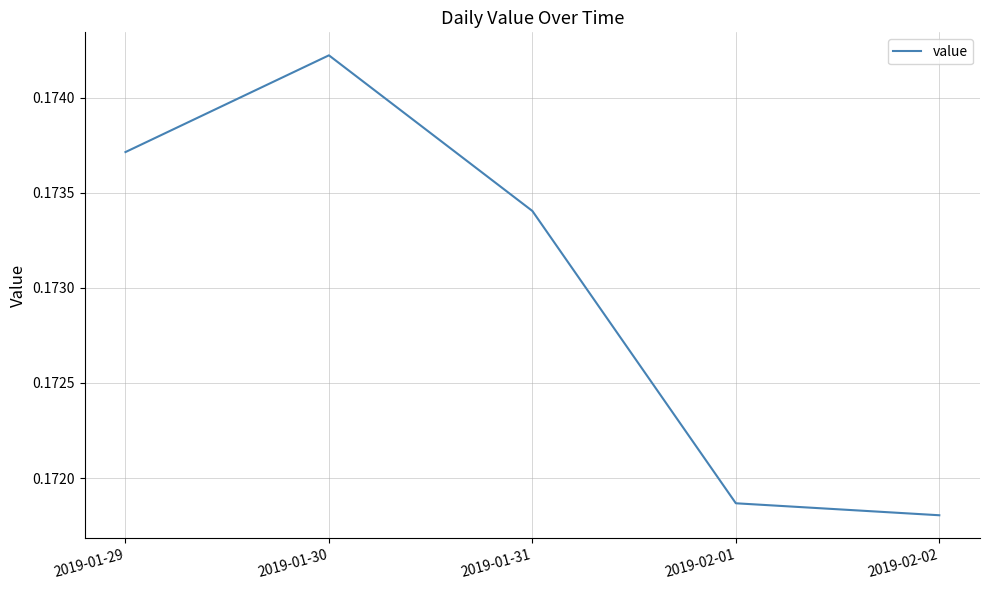

List the labels in order of value, largest first.

2019-01-30, 2019-01-29, 2019-01-31, 2019-02-01, 2019-02-02